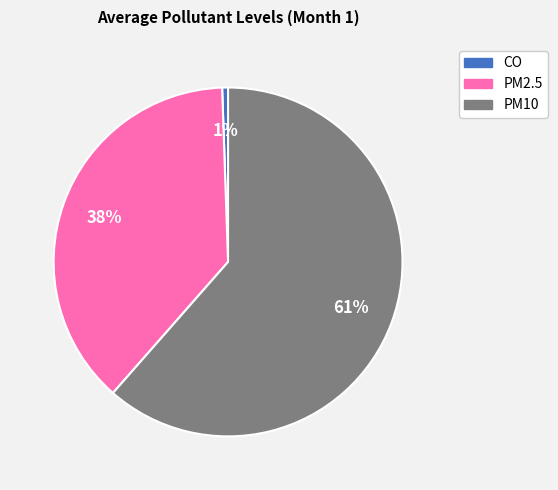

How many slices are in this pie chart?

3